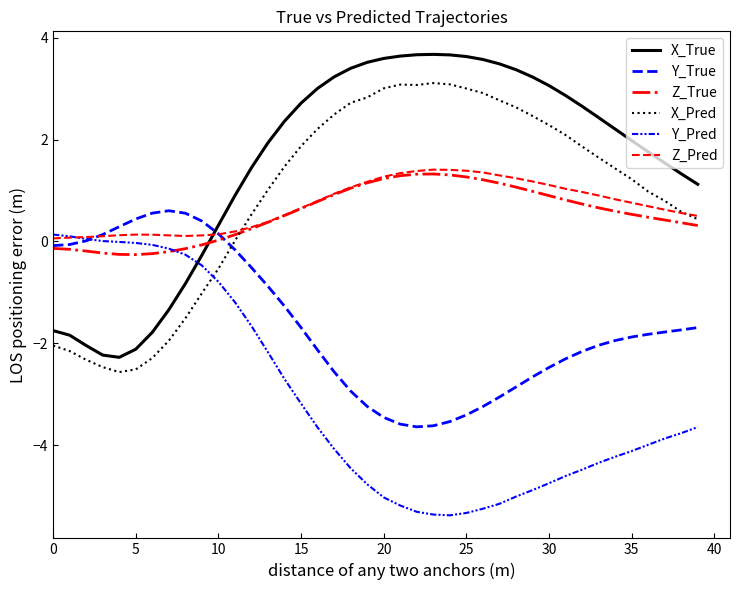

How many lines are shown in the chart?

6